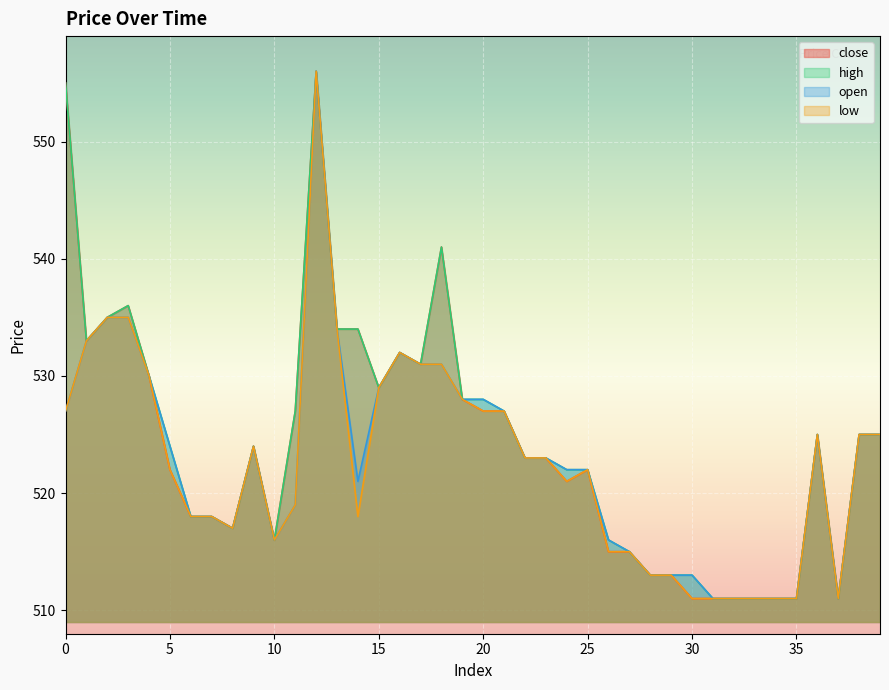

Reading left to right, extract all data points from this chart.

close: 555	533	535	536	530	522	518	518	517	524	516	527	556	534	534	529	532	531	541	528	527	527	523	523	521	522	515	515	513	513	511	511	511	511	511	511	525	511	525	525
high: 555	533	535	536	530	524	518	518	517	524	516	527	556	534	534	529	532	531	541	528	528	527	523	523	522	522	516	515	513	513	513	511	511	511	511	511	525	511	525	525
open: 527	533	535	535	530	524	518	518	517	524	516	519	556	534	521	529	532	531	531	528	528	527	523	523	522	522	516	515	513	513	513	511	511	511	511	511	525	511	525	525
low: 527	533	535	535	530	522	518	518	517	524	516	519	556	534	518	529	532	531	531	528	527	527	523	523	521	522	515	515	513	513	511	511	511	511	511	511	525	511	525	525